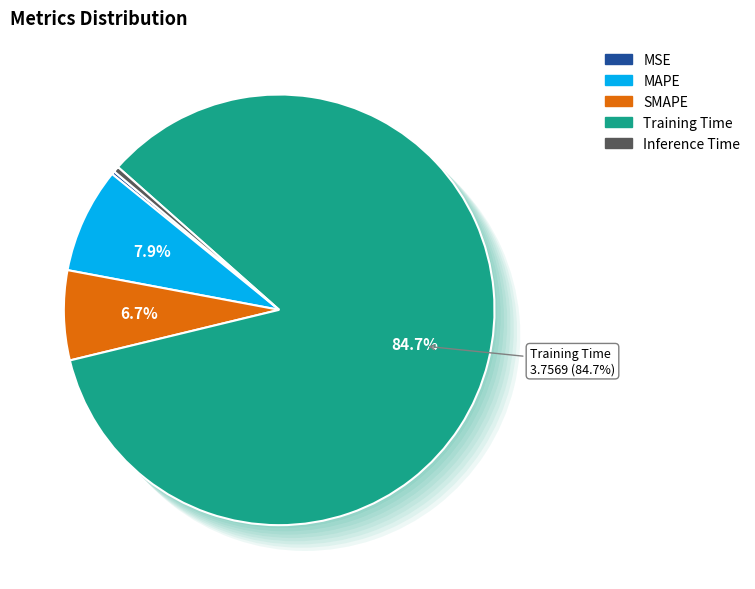

Does SMAPE represent more than half of the total?

No